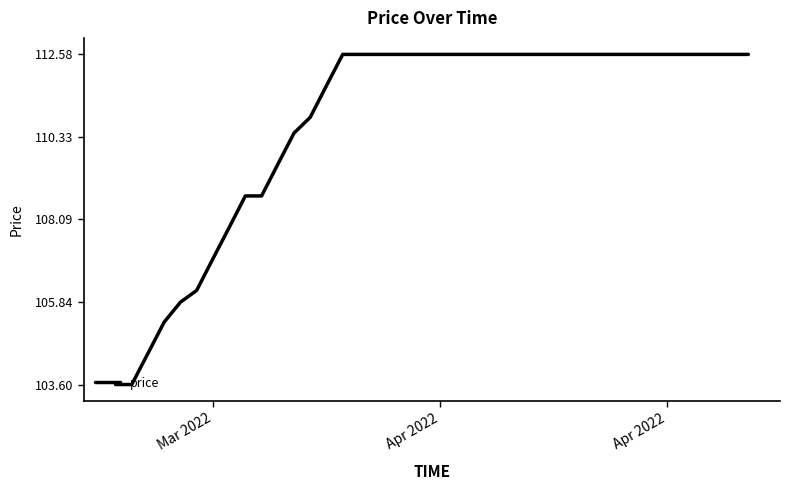

Count the number of categories in the chart.

40